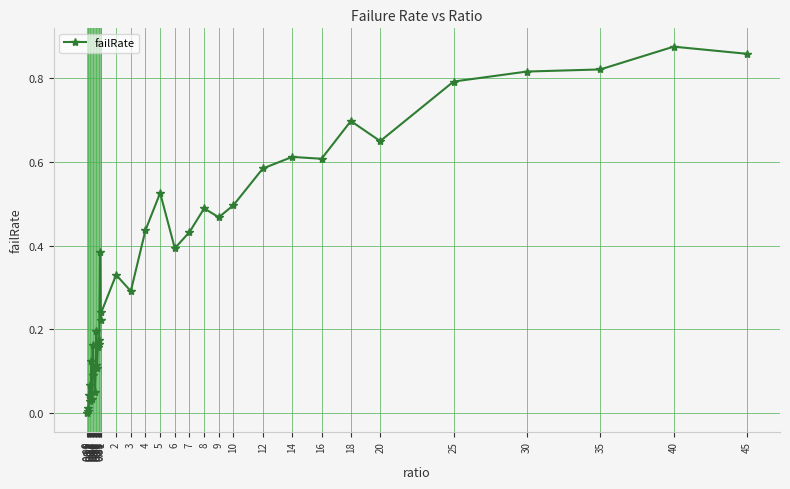

What is the sum of all values?

13.7